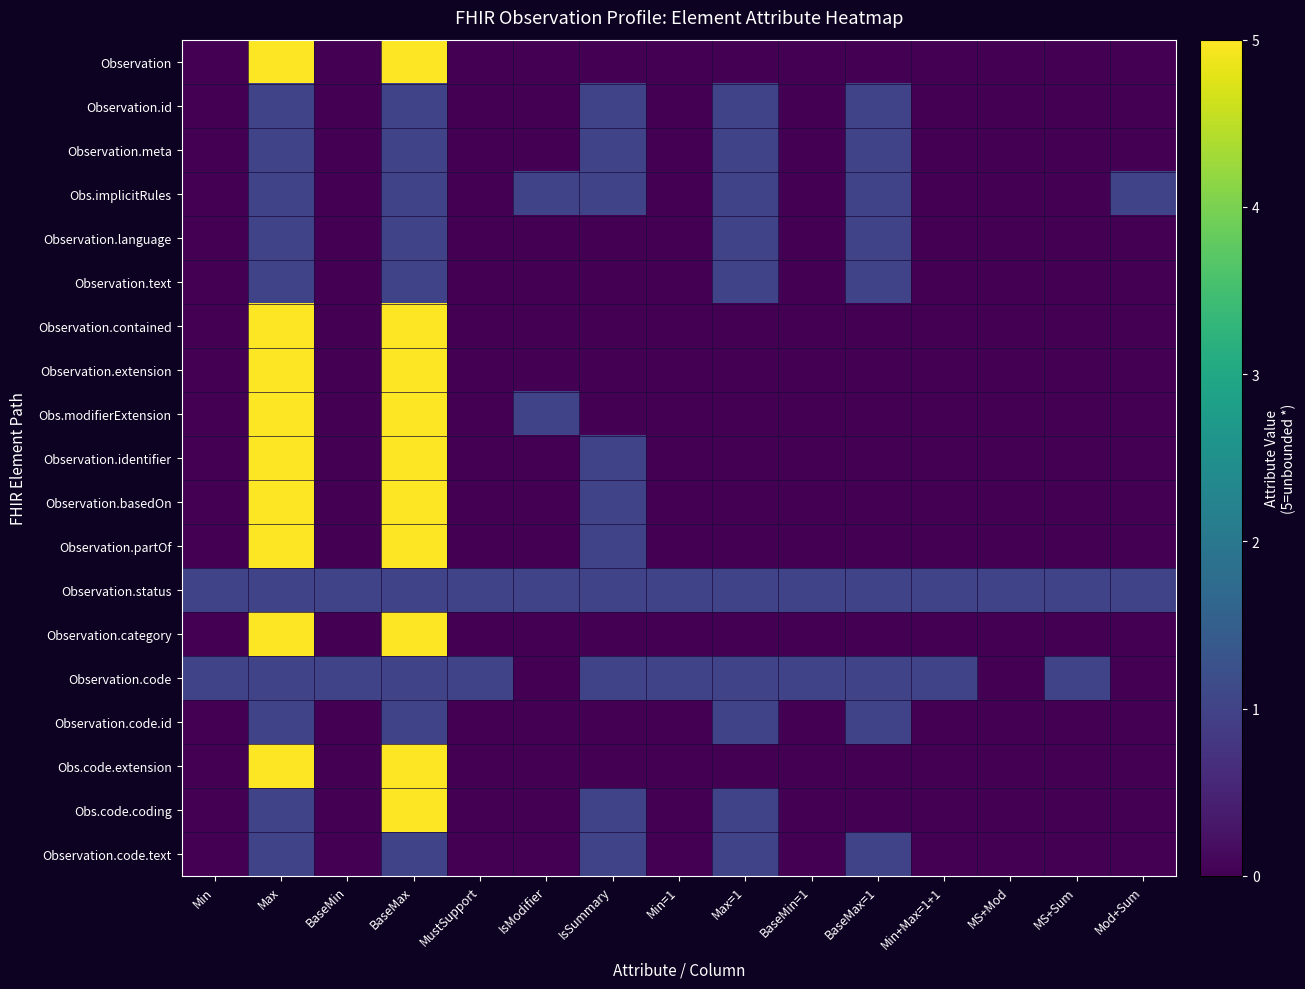

Reading left to right, list all the values displayed in this chart.

Observation: Min=0	Max=5	BaseMin=0	BaseMax=5	MustSupport=0	IsModifier=0	IsSummary=0	Min=1=0	Max=1=0	BaseMin=1=0	BaseMax=1=0	Min+Max=1+1=0	MS+Mod=0	MS+Sum=0	Mod+Sum=0
Observation.id: Min=0	Max=1	BaseMin=0	BaseMax=1	MustSupport=0	IsModifier=0	IsSummary=1	Min=1=0	Max=1=1	BaseMin=1=0	BaseMax=1=1	Min+Max=1+1=0	MS+Mod=0	MS+Sum=0	Mod+Sum=0
Observation.meta: Min=0	Max=1	BaseMin=0	BaseMax=1	MustSupport=0	IsModifier=0	IsSummary=1	Min=1=0	Max=1=1	BaseMin=1=0	BaseMax=1=1	Min+Max=1+1=0	MS+Mod=0	MS+Sum=0	Mod+Sum=0
Obs.implicitRules: Min=0	Max=1	BaseMin=0	BaseMax=1	MustSupport=0	IsModifier=1	IsSummary=1	Min=1=0	Max=1=1	BaseMin=1=0	BaseMax=1=1	Min+Max=1+1=0	MS+Mod=0	MS+Sum=0	Mod+Sum=1
Observation.language: Min=0	Max=1	BaseMin=0	BaseMax=1	MustSupport=0	IsModifier=0	IsSummary=0	Min=1=0	Max=1=1	BaseMin=1=0	BaseMax=1=1	Min+Max=1+1=0	MS+Mod=0	MS+Sum=0	Mod+Sum=0
Observation.text: Min=0	Max=1	BaseMin=0	BaseMax=1	MustSupport=0	IsModifier=0	IsSummary=0	Min=1=0	Max=1=1	BaseMin=1=0	BaseMax=1=1	Min+Max=1+1=0	MS+Mod=0	MS+Sum=0	Mod+Sum=0
Observation.contained: Min=0	Max=5	BaseMin=0	BaseMax=5	MustSupport=0	IsModifier=0	IsSummary=0	Min=1=0	Max=1=0	BaseMin=1=0	BaseMax=1=0	Min+Max=1+1=0	MS+Mod=0	MS+Sum=0	Mod+Sum=0
Observation.extension: Min=0	Max=5	BaseMin=0	BaseMax=5	MustSupport=0	IsModifier=0	IsSummary=0	Min=1=0	Max=1=0	BaseMin=1=0	BaseMax=1=0	Min+Max=1+1=0	MS+Mod=0	MS+Sum=0	Mod+Sum=0
Obs.modifierExtension: Min=0	Max=5	BaseMin=0	BaseMax=5	MustSupport=0	IsModifier=1	IsSummary=0	Min=1=0	Max=1=0	BaseMin=1=0	BaseMax=1=0	Min+Max=1+1=0	MS+Mod=0	MS+Sum=0	Mod+Sum=0
Observation.identifier: Min=0	Max=5	BaseMin=0	BaseMax=5	MustSupport=0	IsModifier=0	IsSummary=1	Min=1=0	Max=1=0	BaseMin=1=0	BaseMax=1=0	Min+Max=1+1=0	MS+Mod=0	MS+Sum=0	Mod+Sum=0
Observation.basedOn: Min=0	Max=5	BaseMin=0	BaseMax=5	MustSupport=0	IsModifier=0	IsSummary=1	Min=1=0	Max=1=0	BaseMin=1=0	BaseMax=1=0	Min+Max=1+1=0	MS+Mod=0	MS+Sum=0	Mod+Sum=0
Observation.partOf: Min=0	Max=5	BaseMin=0	BaseMax=5	MustSupport=0	IsModifier=0	IsSummary=1	Min=1=0	Max=1=0	BaseMin=1=0	BaseMax=1=0	Min+Max=1+1=0	MS+Mod=0	MS+Sum=0	Mod+Sum=0
Observation.status: Min=1	Max=1	BaseMin=1	BaseMax=1	MustSupport=1	IsModifier=1	IsSummary=1	Min=1=1	Max=1=1	BaseMin=1=1	BaseMax=1=1	Min+Max=1+1=1	MS+Mod=1	MS+Sum=1	Mod+Sum=1
Observation.category: Min=0	Max=5	BaseMin=0	BaseMax=5	MustSupport=0	IsModifier=0	IsSummary=0	Min=1=0	Max=1=0	BaseMin=1=0	BaseMax=1=0	Min+Max=1+1=0	MS+Mod=0	MS+Sum=0	Mod+Sum=0
Observation.code: Min=1	Max=1	BaseMin=1	BaseMax=1	MustSupport=1	IsModifier=0	IsSummary=1	Min=1=1	Max=1=1	BaseMin=1=1	BaseMax=1=1	Min+Max=1+1=1	MS+Mod=0	MS+Sum=1	Mod+Sum=0
Observation.code.id: Min=0	Max=1	BaseMin=0	BaseMax=1	MustSupport=0	IsModifier=0	IsSummary=0	Min=1=0	Max=1=1	BaseMin=1=0	BaseMax=1=1	Min+Max=1+1=0	MS+Mod=0	MS+Sum=0	Mod+Sum=0
Obs.code.extension: Min=0	Max=5	BaseMin=0	BaseMax=5	MustSupport=0	IsModifier=0	IsSummary=0	Min=1=0	Max=1=0	BaseMin=1=0	BaseMax=1=0	Min+Max=1+1=0	MS+Mod=0	MS+Sum=0	Mod+Sum=0
Obs.code.coding: Min=0	Max=1	BaseMin=0	BaseMax=5	MustSupport=0	IsModifier=0	IsSummary=1	Min=1=0	Max=1=1	BaseMin=1=0	BaseMax=1=0	Min+Max=1+1=0	MS+Mod=0	MS+Sum=0	Mod+Sum=0
Observation.code.text: Min=0	Max=1	BaseMin=0	BaseMax=1	MustSupport=0	IsModifier=0	IsSummary=1	Min=1=0	Max=1=1	BaseMin=1=0	BaseMax=1=1	Min+Max=1+1=0	MS+Mod=0	MS+Sum=0	Mod+Sum=0